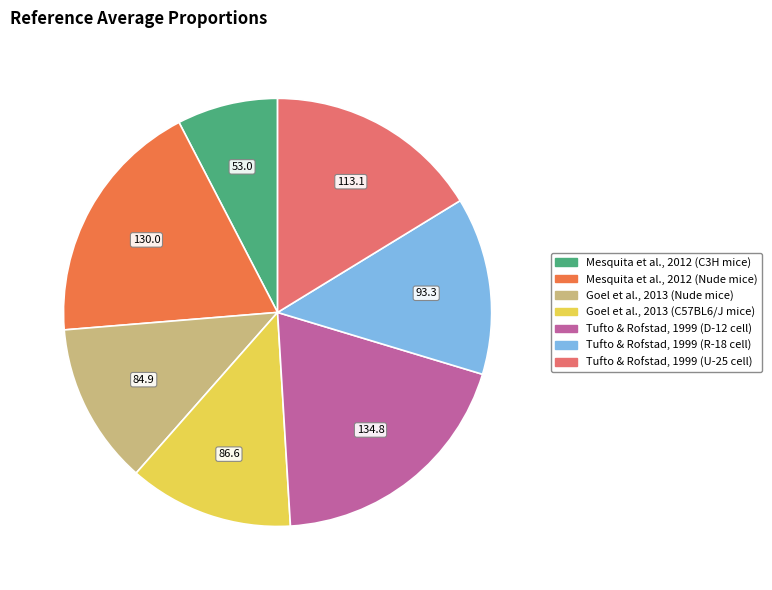

Rank the categories by value from lowest to highest.

Mesquita et al., 2012 (C3H mice), Goel et al., 2013 (Nude mice), Goel et al., 2013 (C57BL6/J mice), Tufto & Rofstad, 1999 (R-18 cell), Tufto & Rofstad, 1999 (U-25 cell), Mesquita et al., 2012 (Nude mice), Tufto & Rofstad, 1999 (D-12 cell)